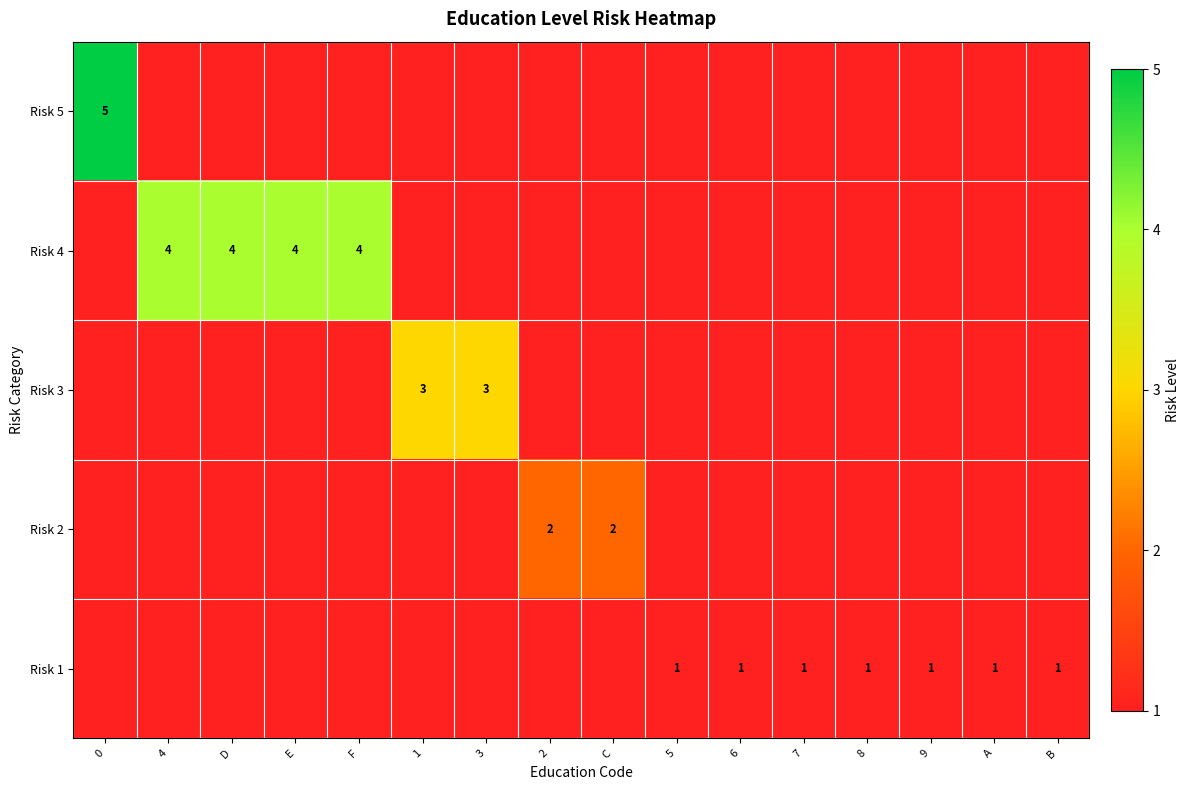

At which category does the chart reach its minimum across all series?

4